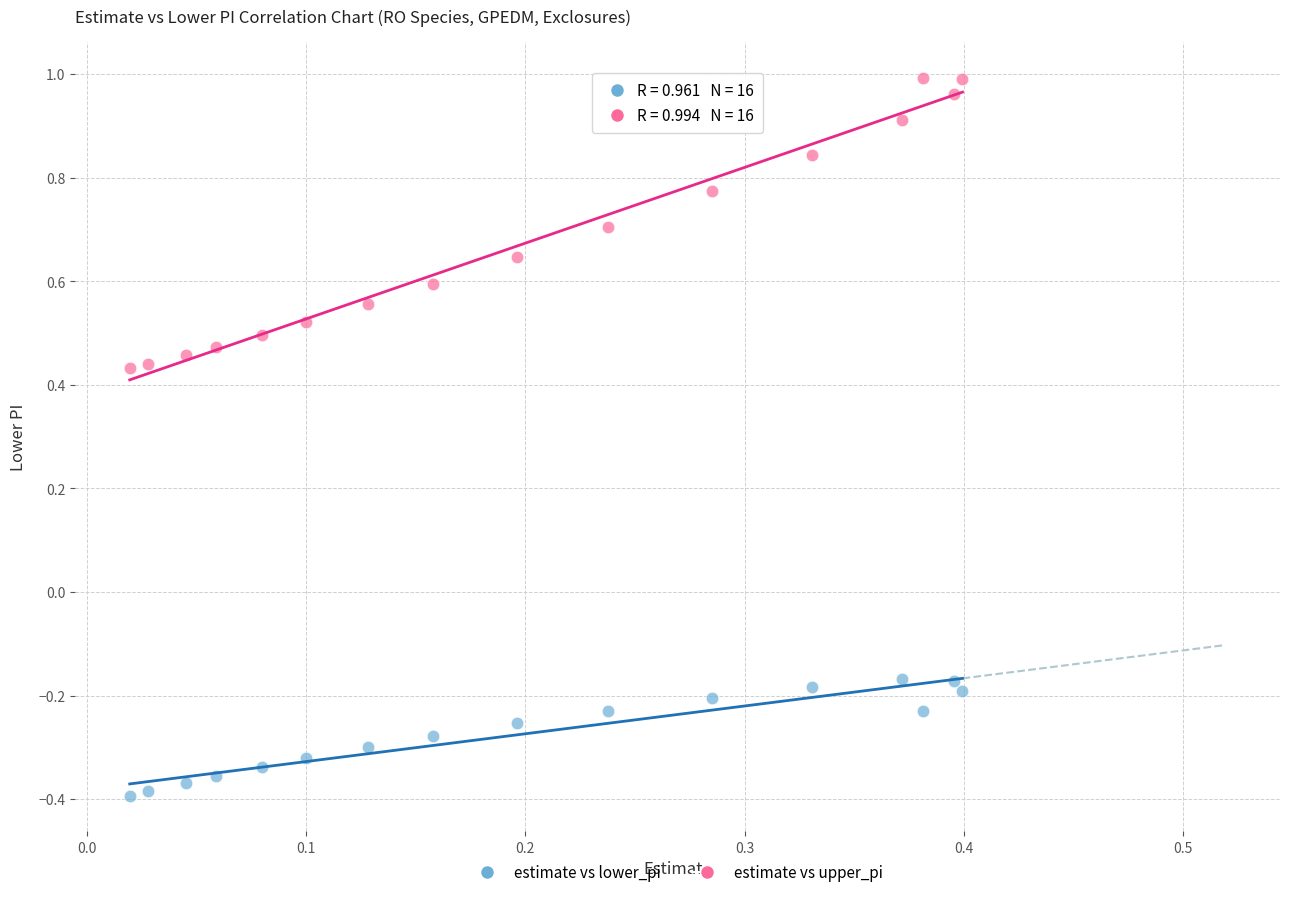

What are all the series names shown in the legend?

estimate vs lower_pi, estimate vs upper_pi